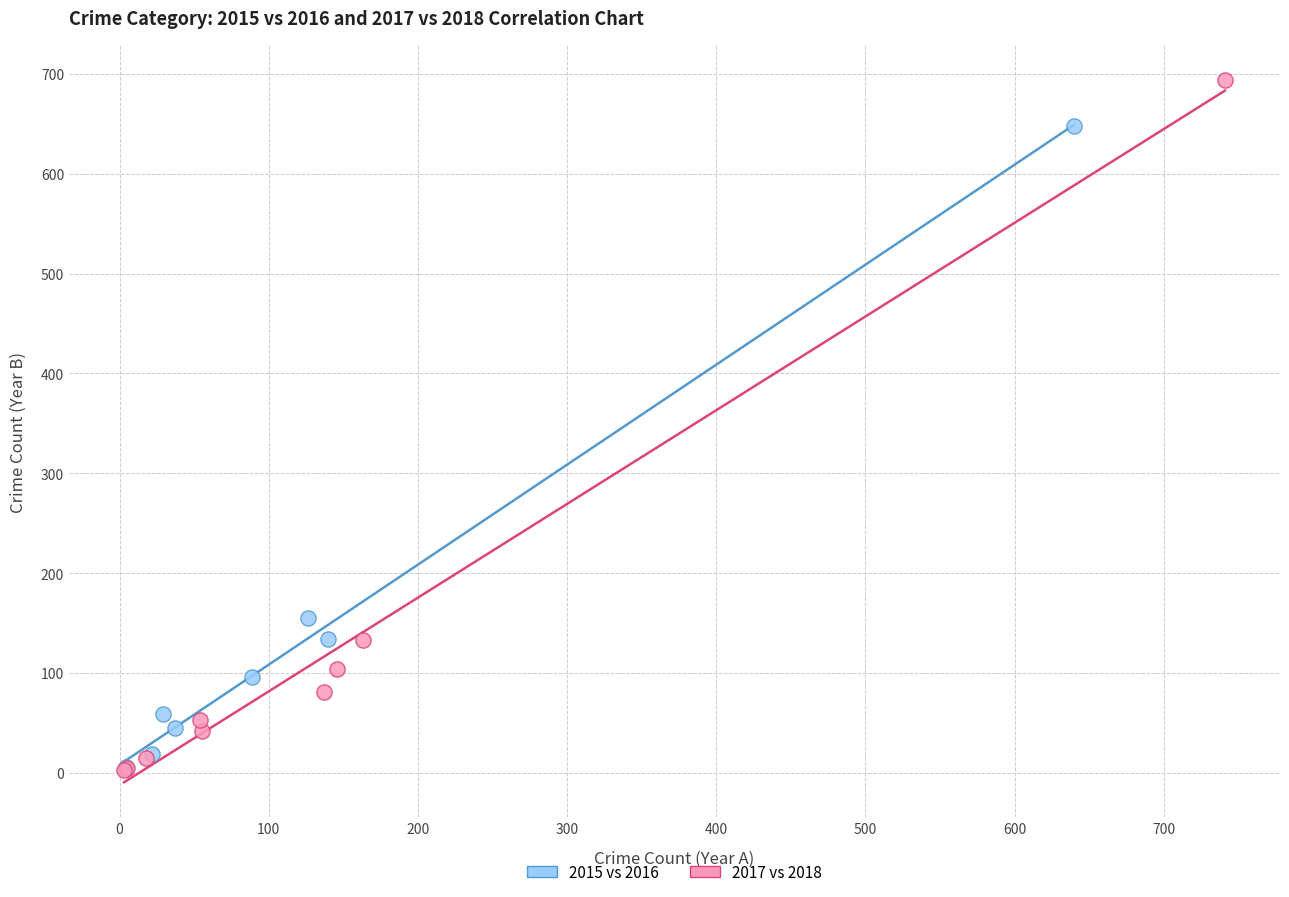

Which series reaches the maximum Y coordinate?

2017 vs 2018